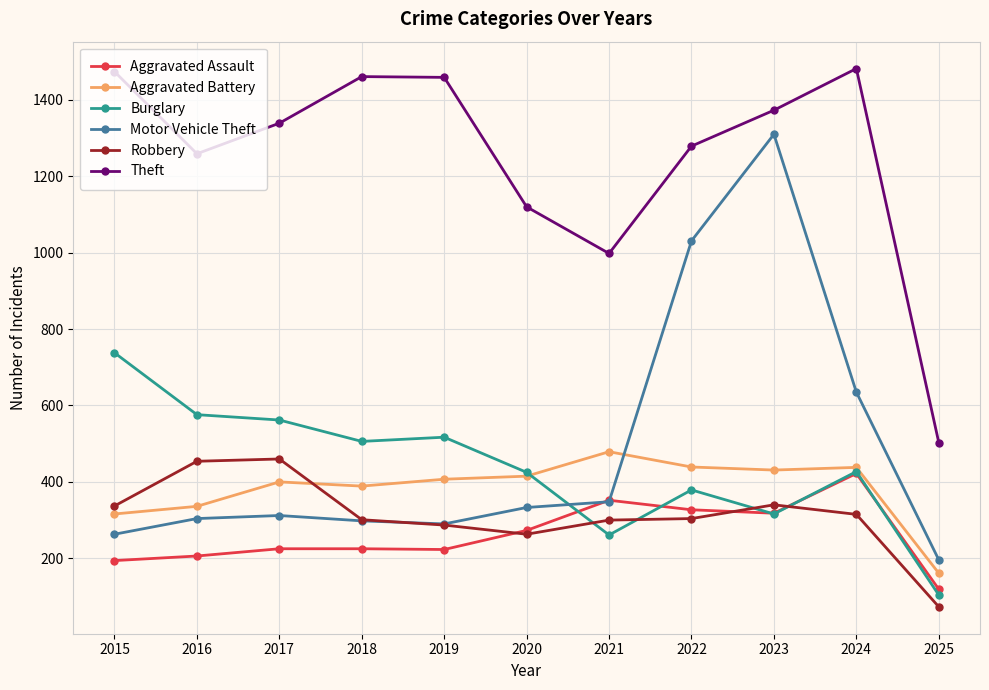

Is it true that Robbery equals 120 at 2019?

False